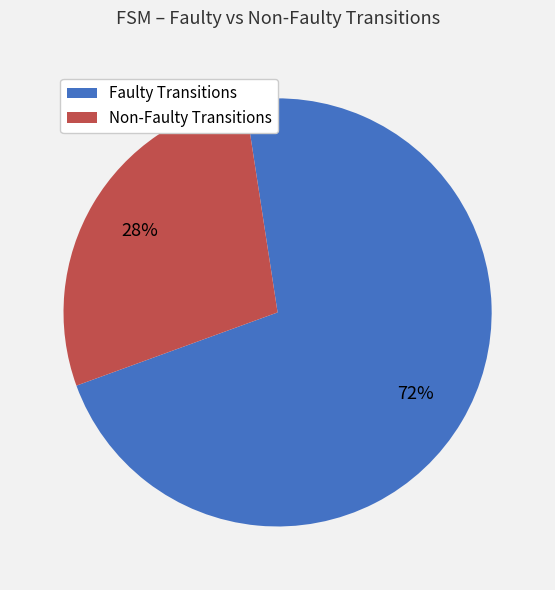

To the nearest percent, what is the difference between the largest and smallest slice percentages?

44%